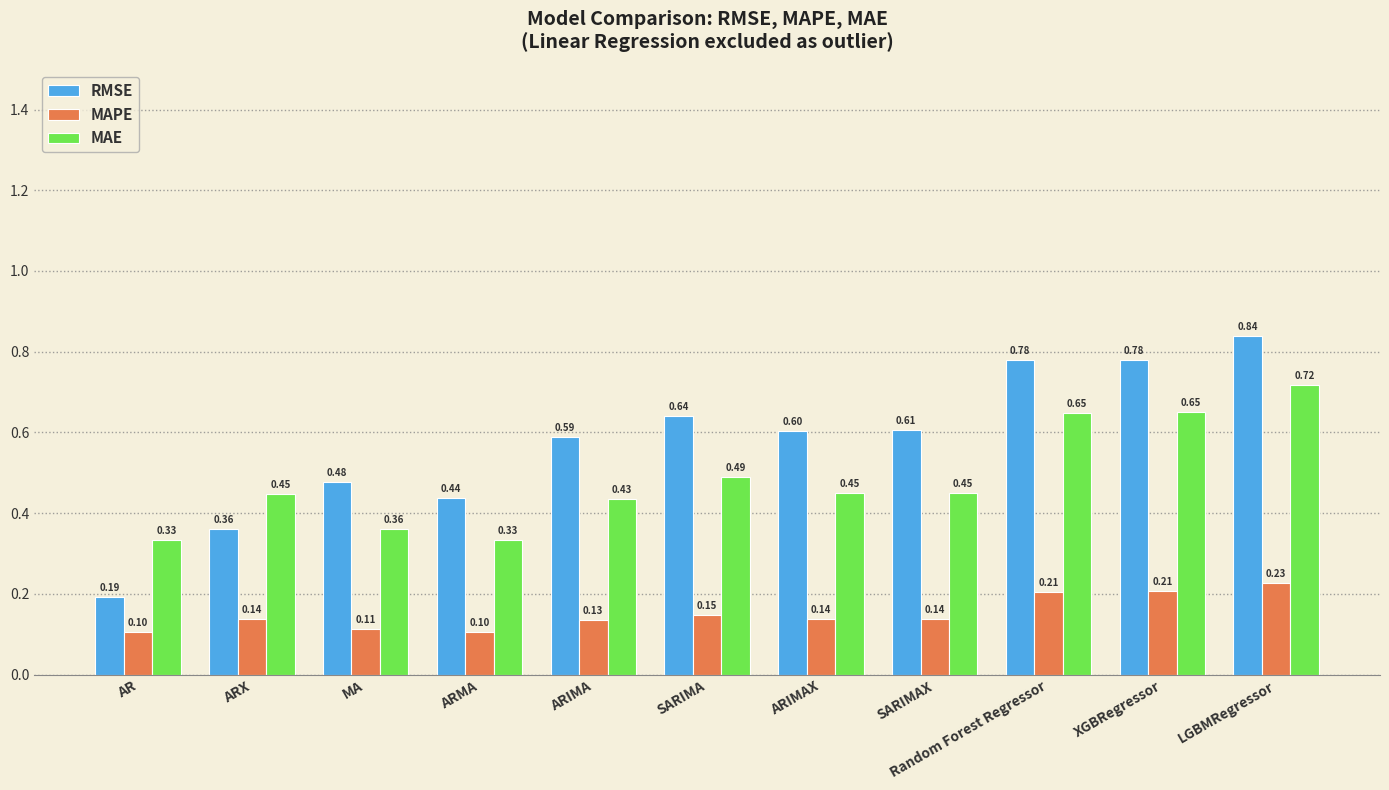

What are all the series names shown in the legend?

RMSE, MAPE, MAE